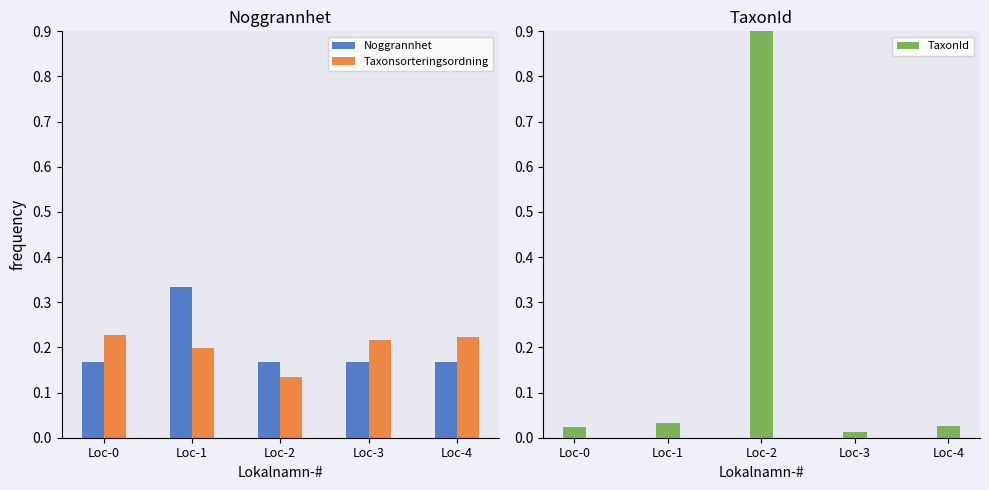

Where is Noggrannhet nearest to the value 0?

Loc-0